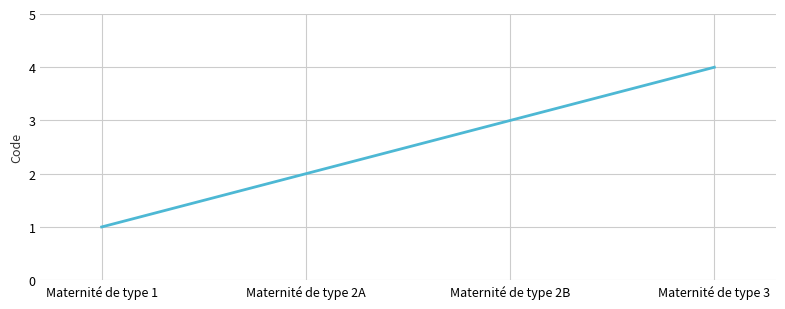

True or false: there are more than 2 points higher than both neighbors.

False